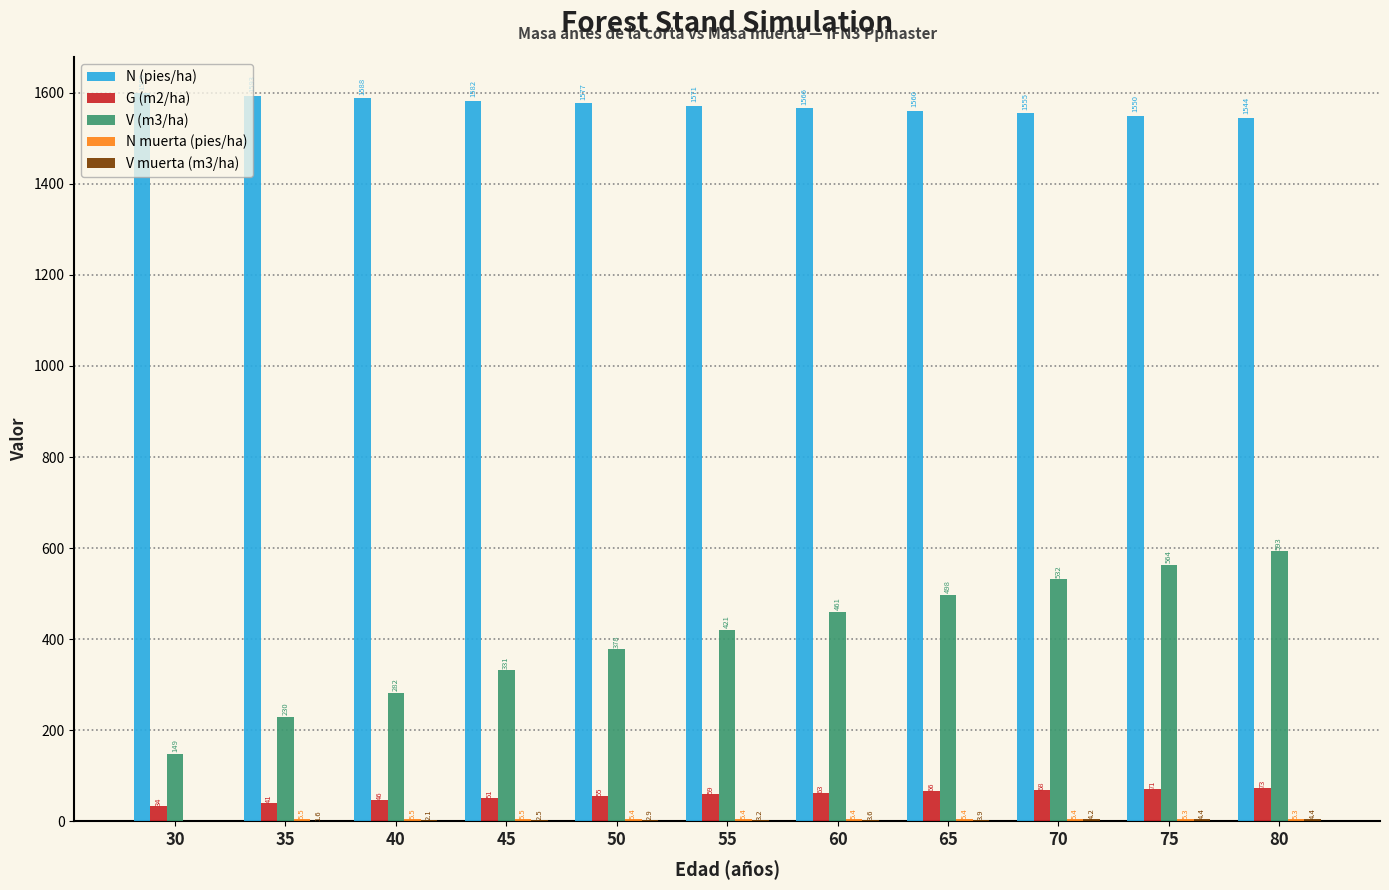

At which label is G (m2/ha) closest to 53?

45